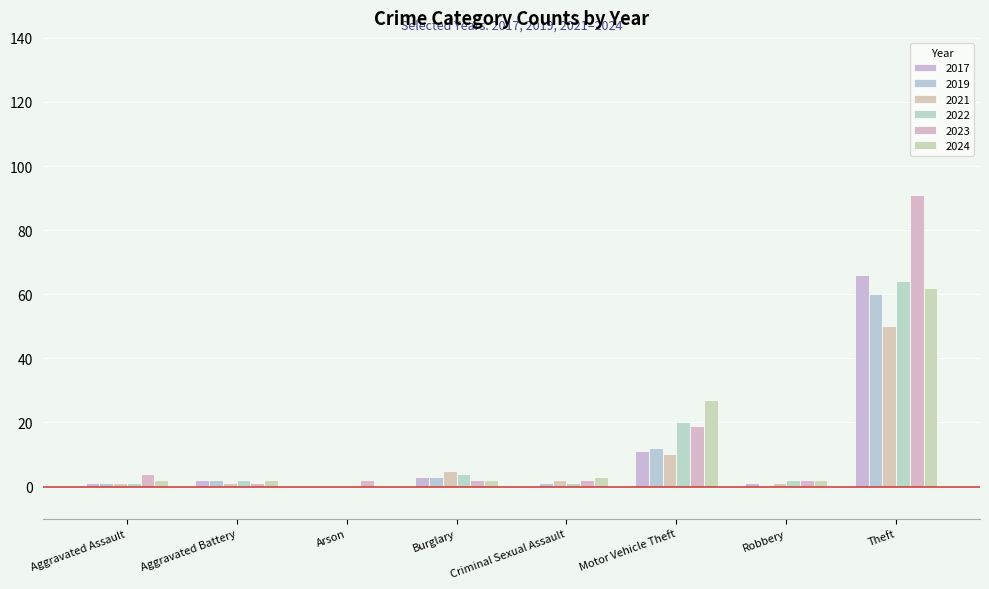

What is the greatest value displayed?

91